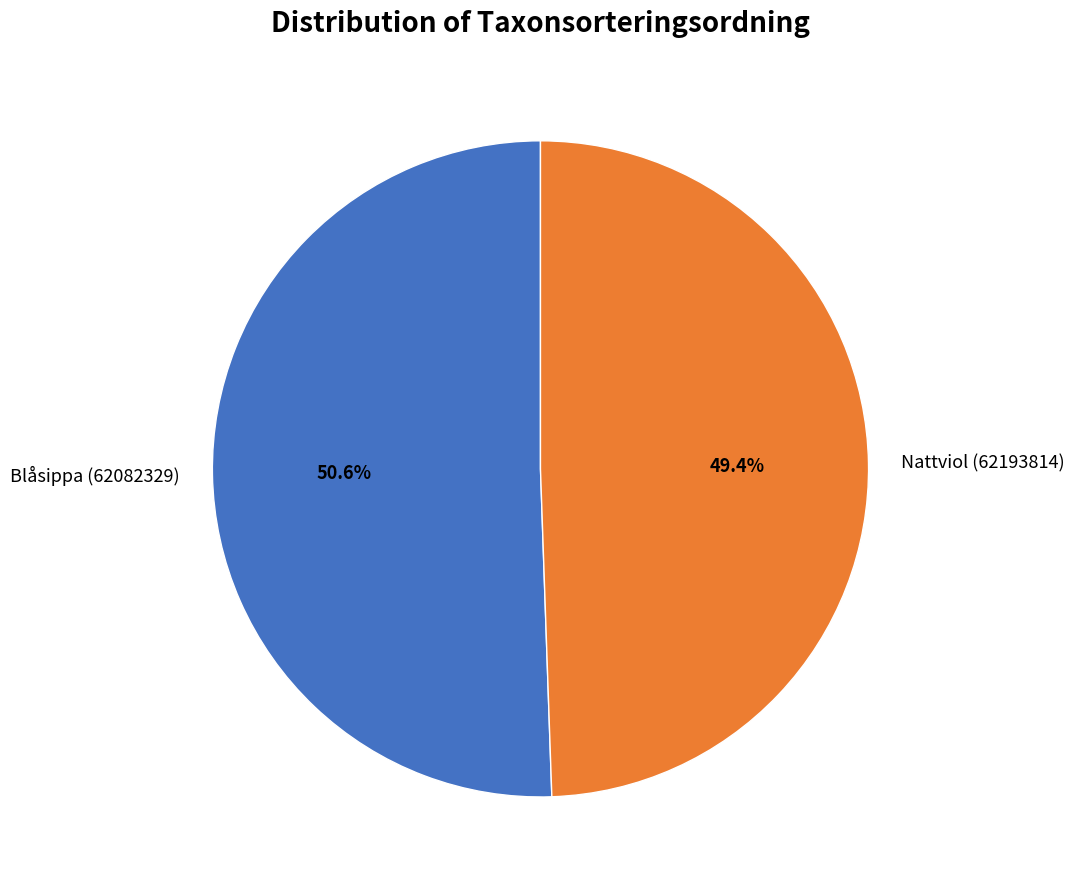

What percentage is the Blåsippa (62082329) slice, to the nearest percent?

51%